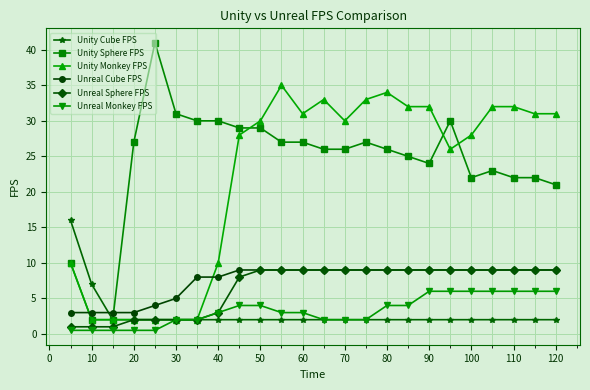

At how many categories does at least one series exceed 14?

22